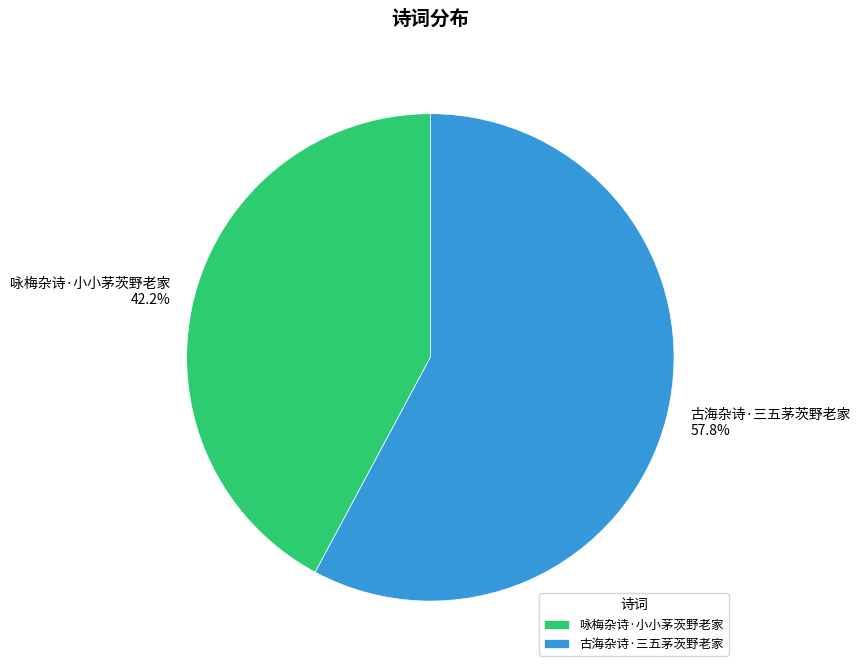

How many slices are in this pie chart?

2